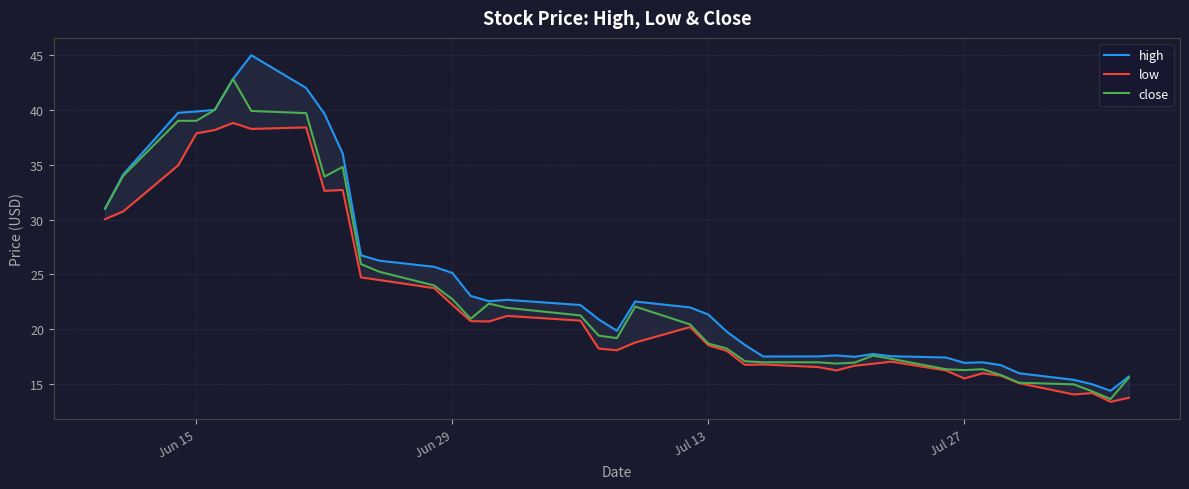

What is the value of the low point at the 21st from the left?

18.8